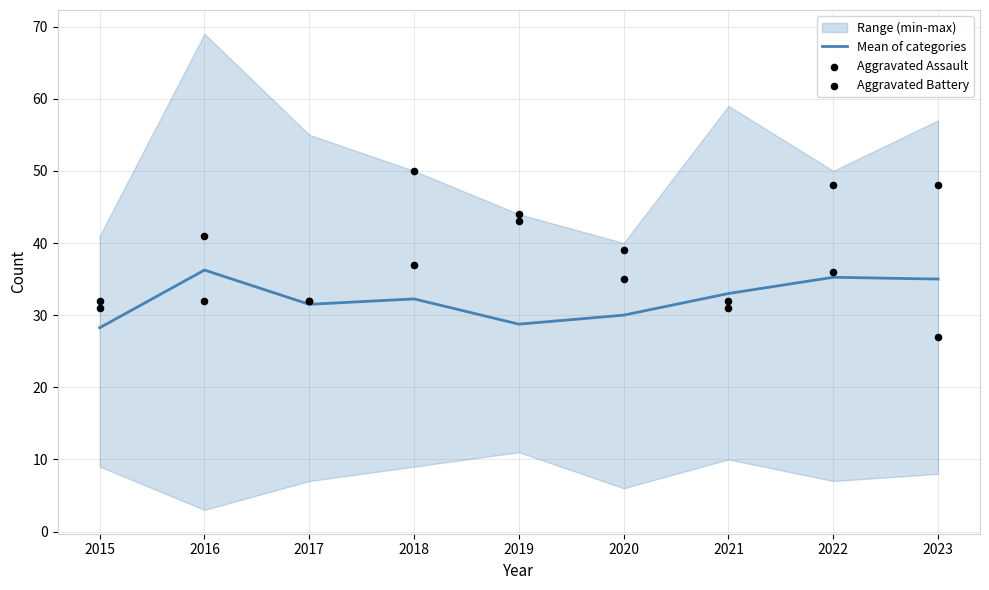

Which series contains the highest Y value?

Aggravated Assault